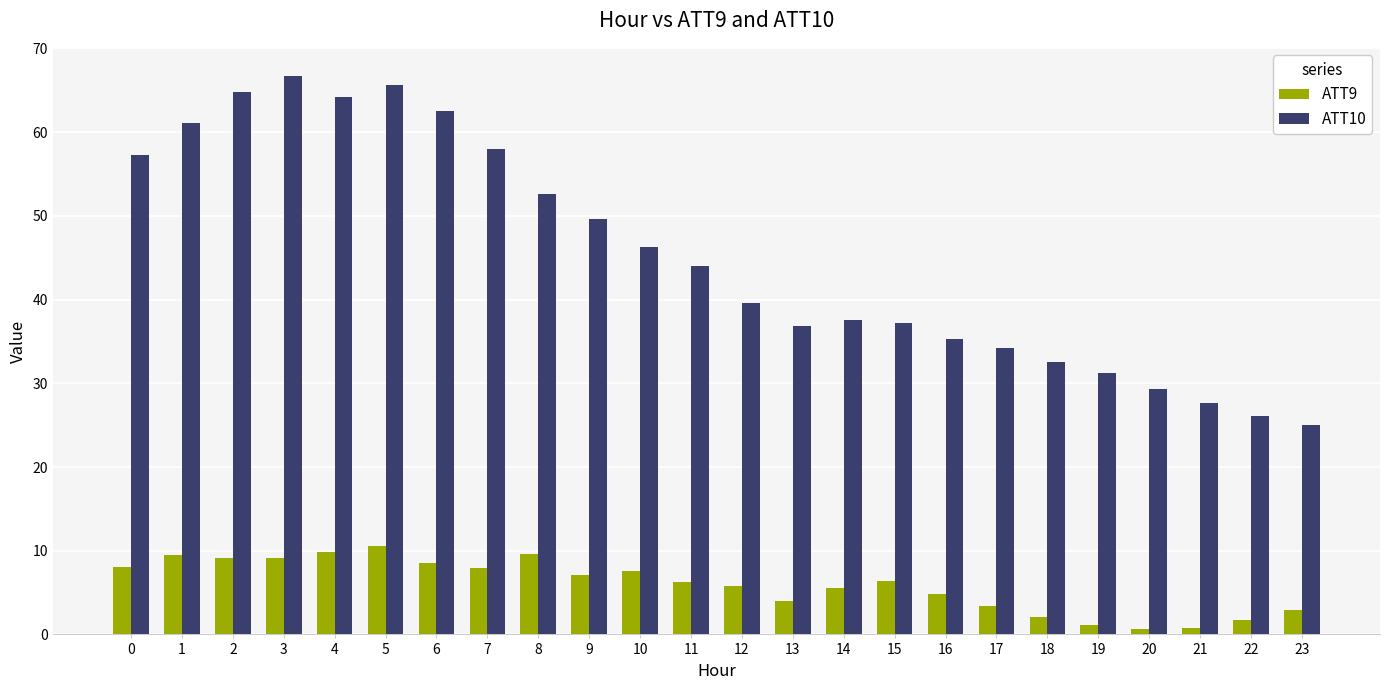

What is the minimum value for ATT9?

0.6